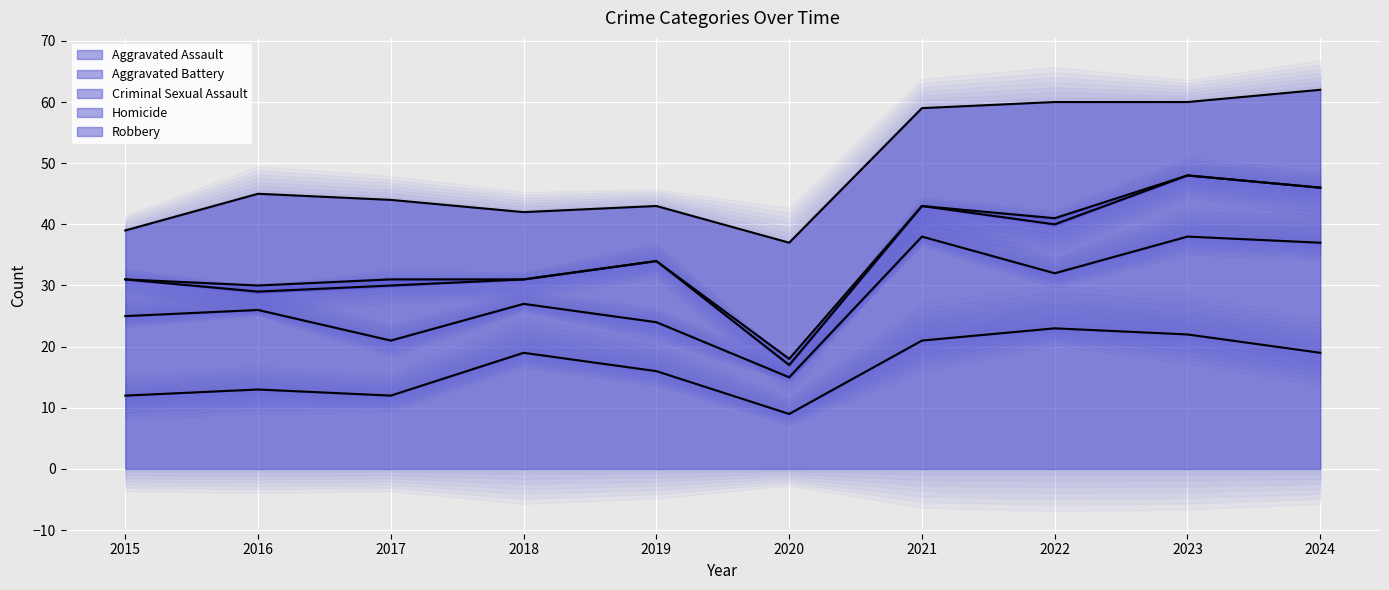

At which category is the sum across all series the highest?

2023